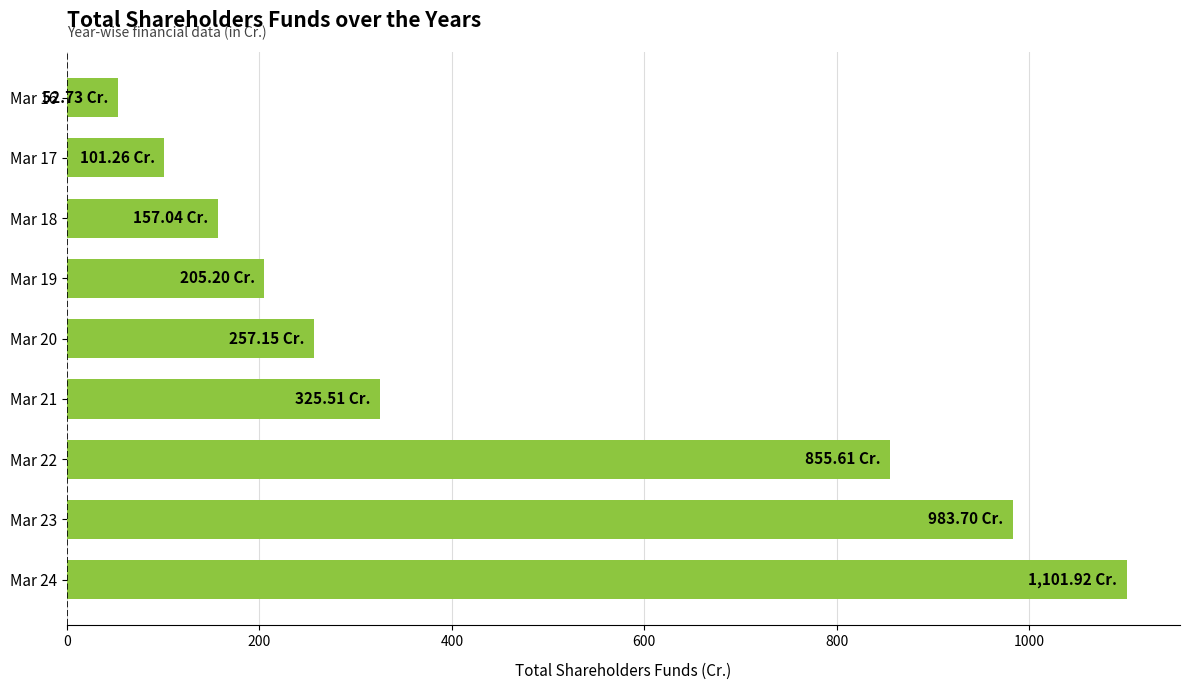

Approximately how many times larger is the value at Mar 17 compared to Mar 20?

0.4